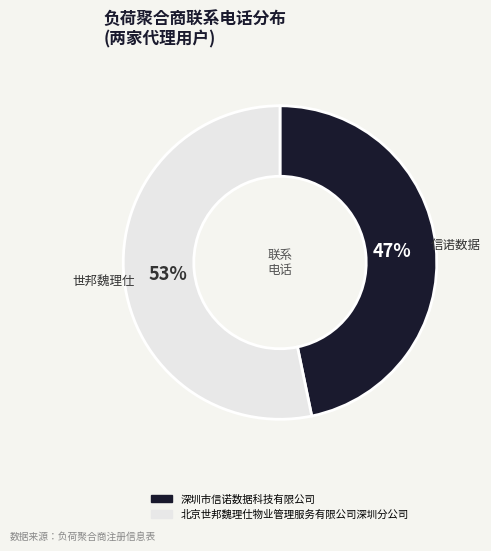

Rank the categories by value from highest to lowest.

北京世邦魏理仕物业管理服务有限公司深圳分公司, 深圳市信诺数据科技有限公司